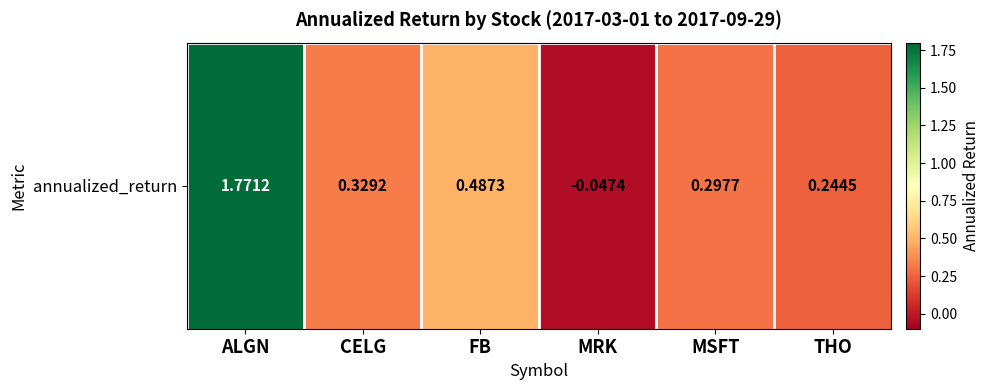

List the labels in order of value, smallest first.

MRK, THO, MSFT, CELG, FB, ALGN